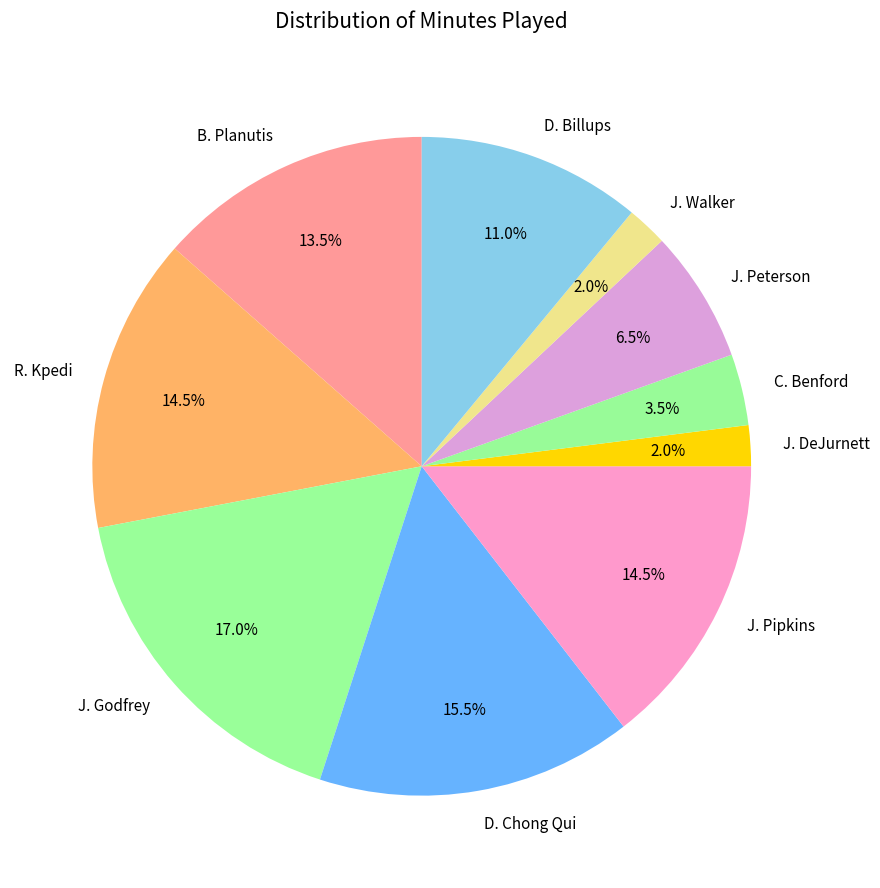

How much of the chart is everything except J. DeJurnett?

98.0%